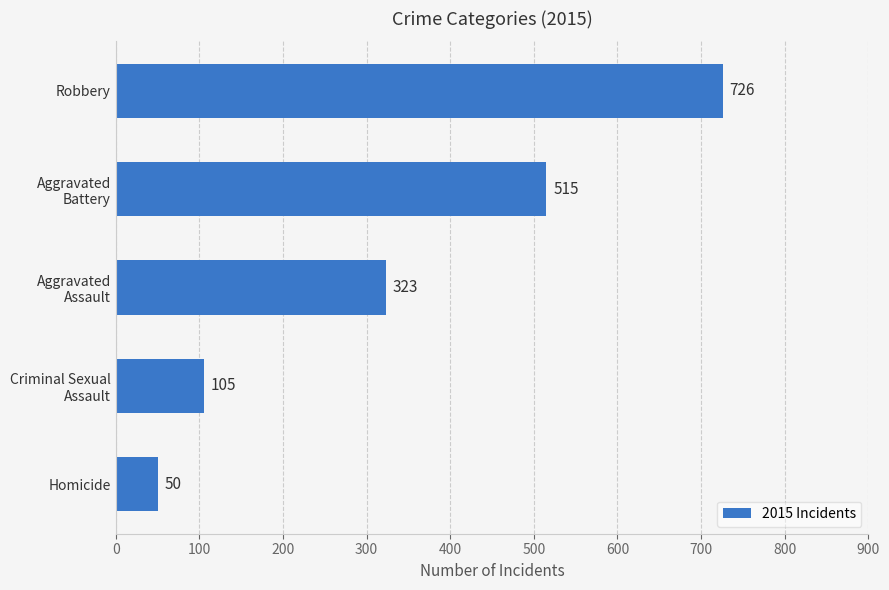

Reading bottom to top, what are all the values shown in this chart?

50	105	323	515	726